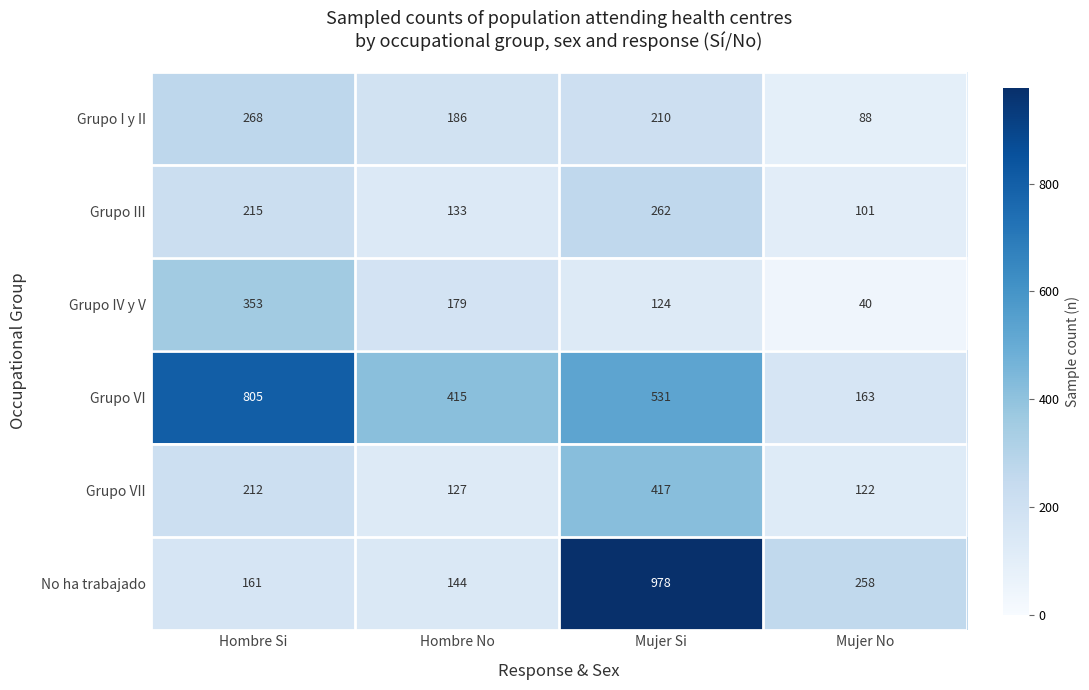

Which series has the widest spread of values?

No ha trabajado